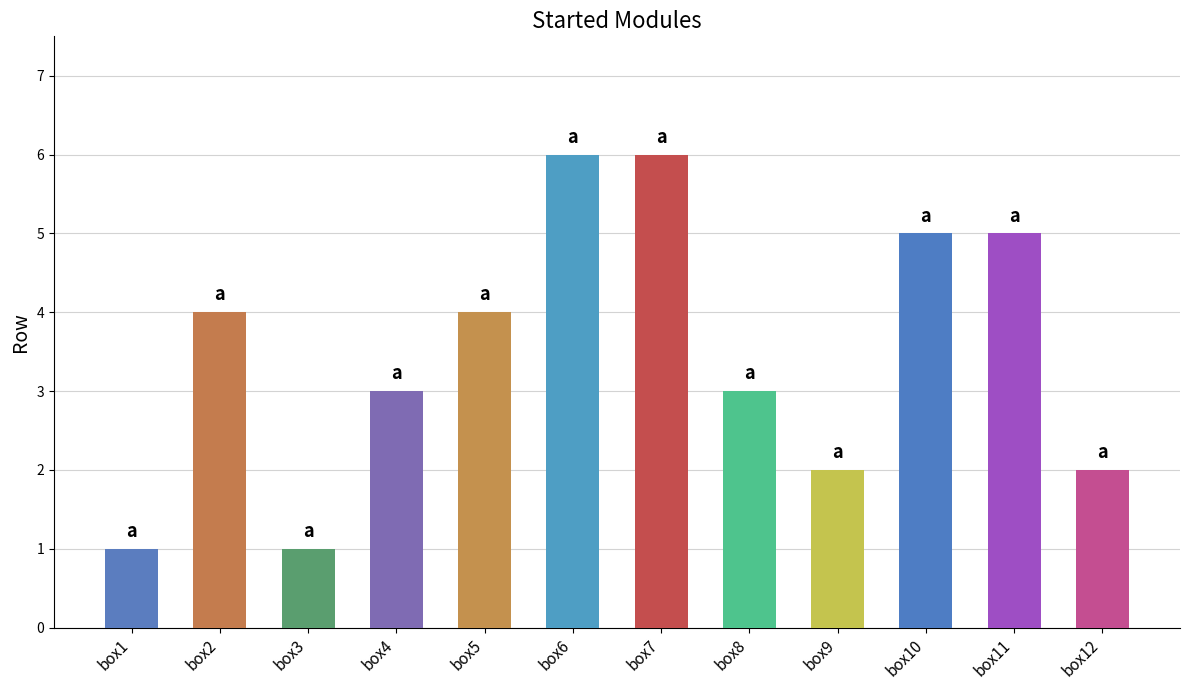

What is the minimum value shown in the chart?

1